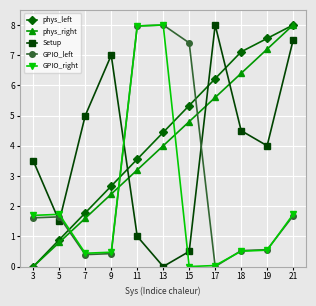

What is the value of the phys_left point at the 9th from the left?

7.1